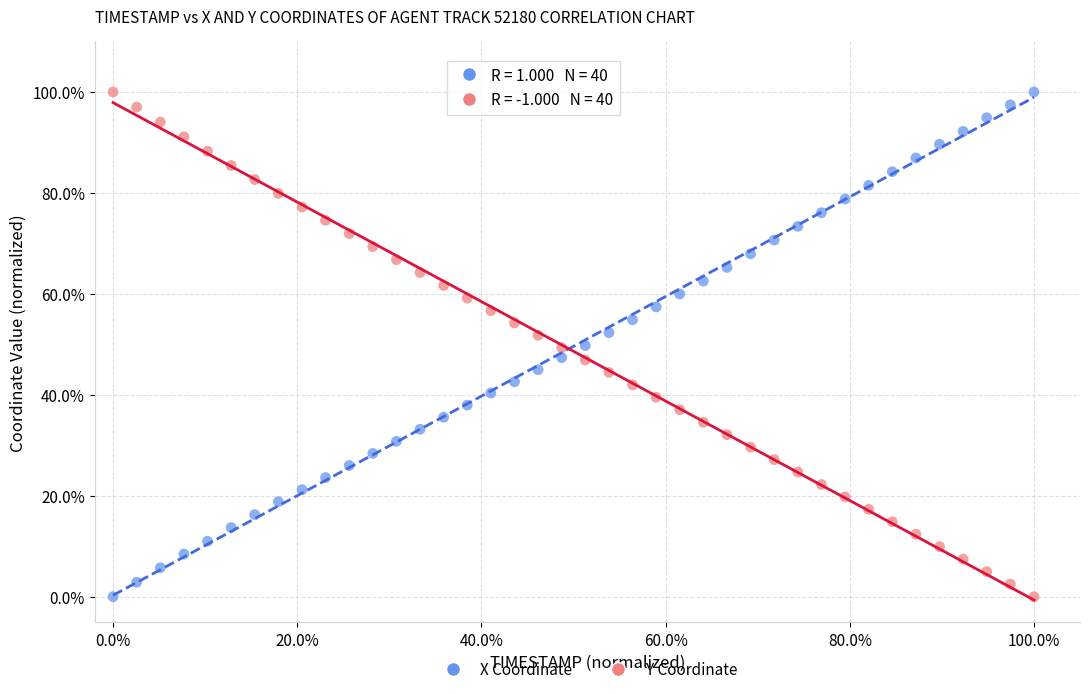

What are all the series names shown in the legend?

X Coordinate, Y Coordinate